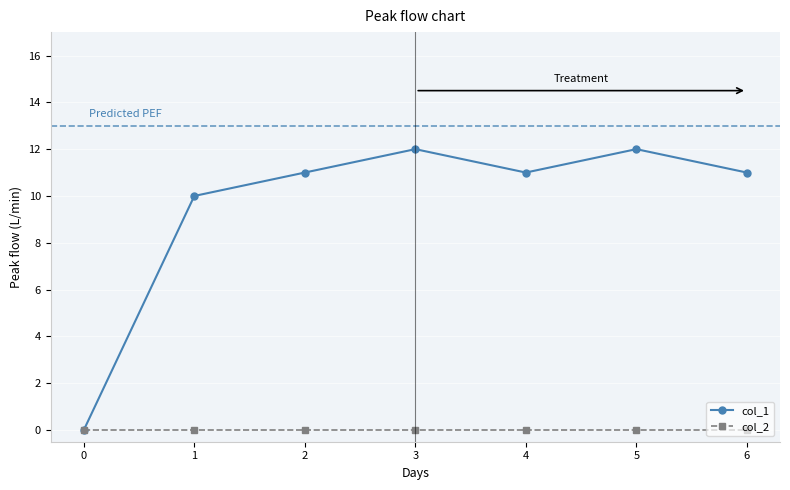

What value does the col_1 series have at 1, to the nearest 10?

10